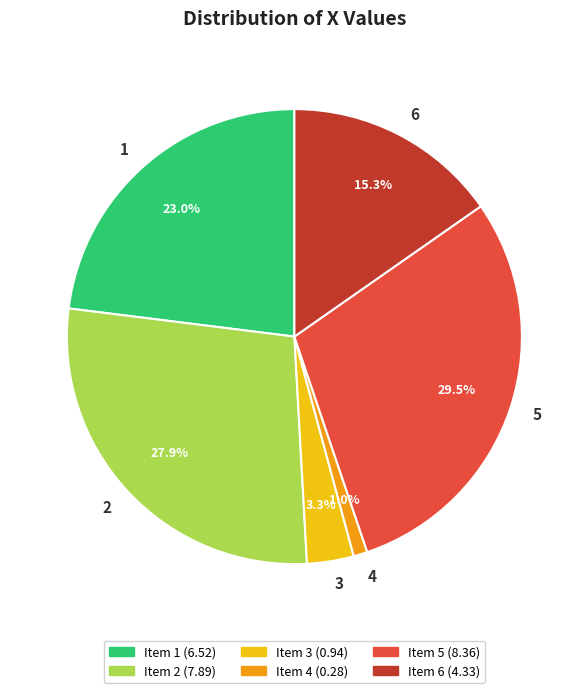

How many slices are in this pie chart?

6